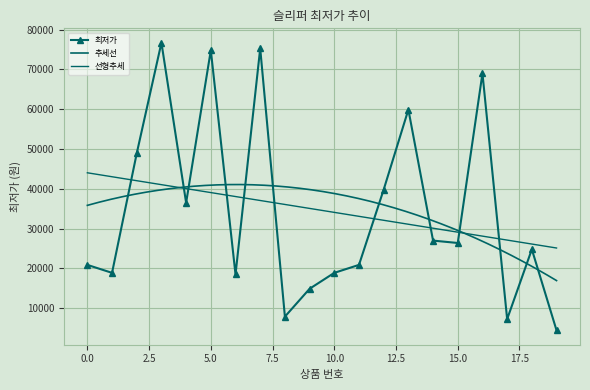

What value does the data have at 3?

76700